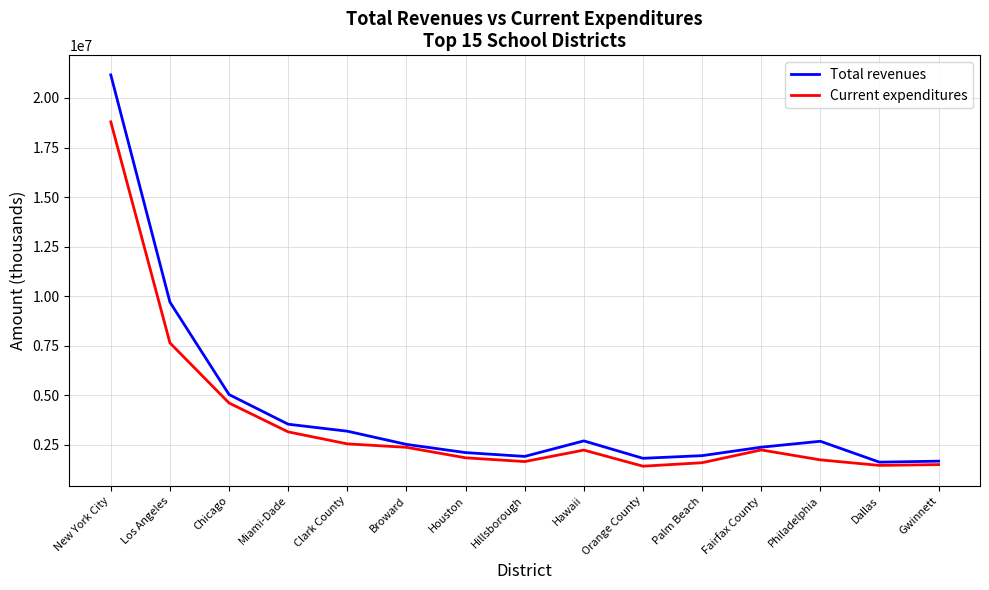

Does the chart display data point markers on the line(s)?

No